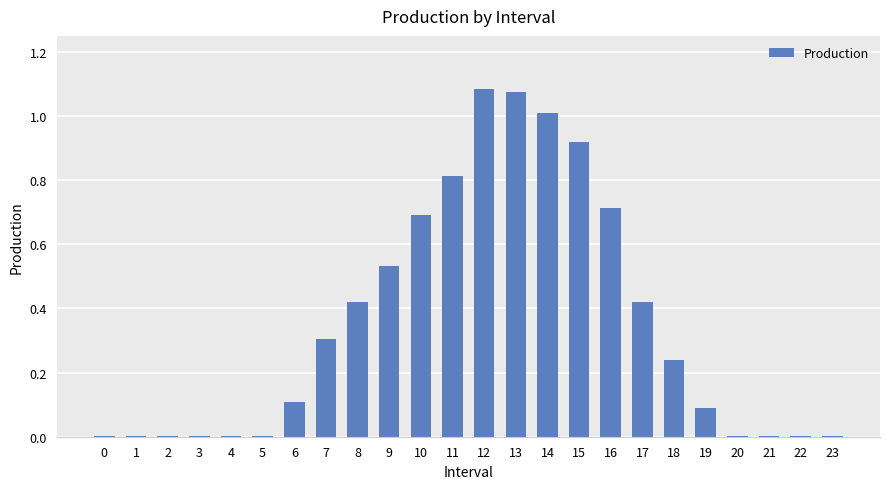

What is the sum of all values?

8.4